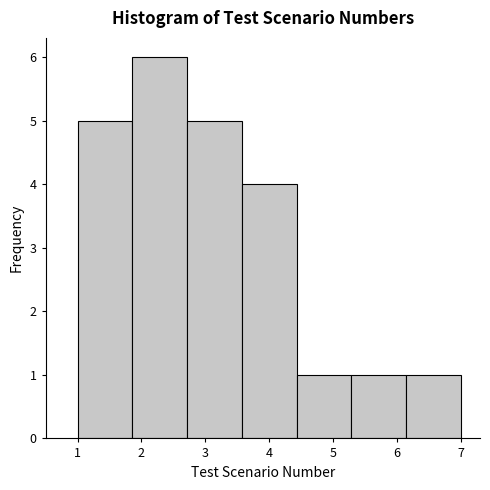

Reading left to right, transcribe this chart: for each bar, give the range it covers on the x-axis and its height. Neither the bar edges nor the heights are printed on the chart, so give them approximately, as read against the axes.

1.0 to 1.9: 5
1.9 to 2.7: 6
2.7 to 3.6: 5
3.6 to 4.4: 4
4.4 to 5.3: 1
5.3 to 6.1: 1
6.1 to 7.0: 1